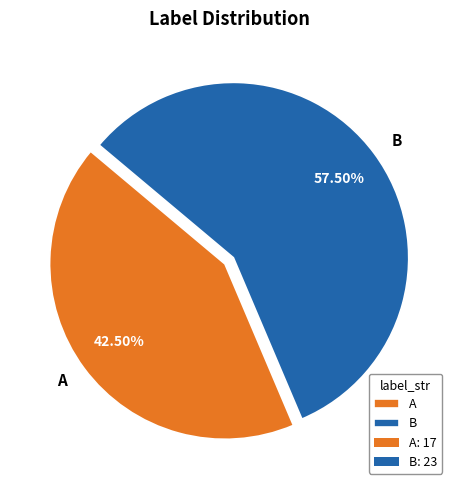

What is the total percentage of A and B?

100.0%